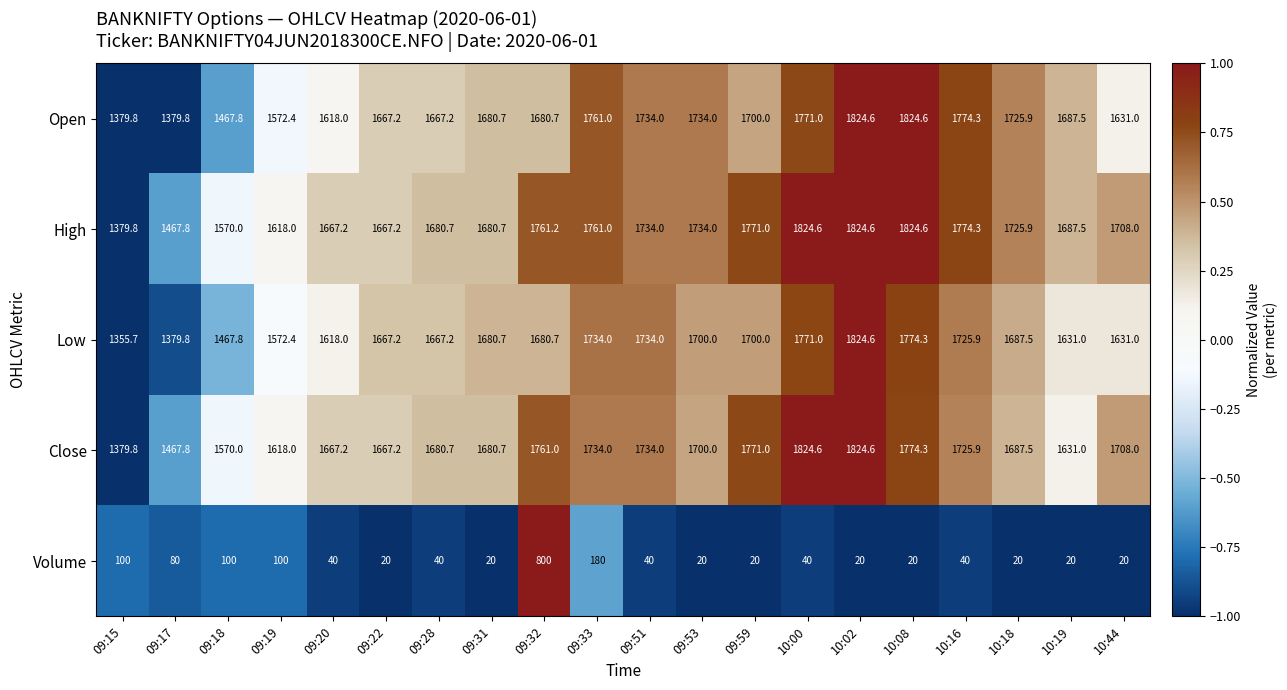

The value of Volume at 09:18 is 54.9. True or false?

False